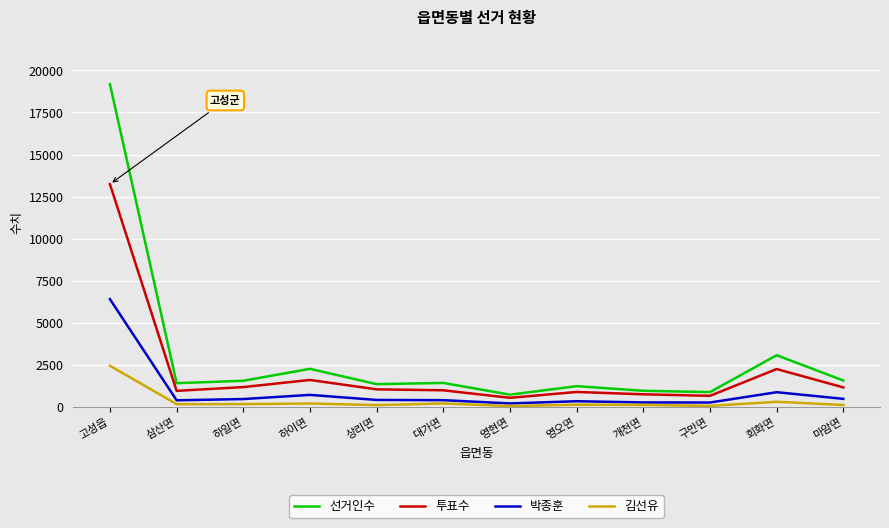

What is the difference between the maximum and minimum values in the 박종훈 series?

6188